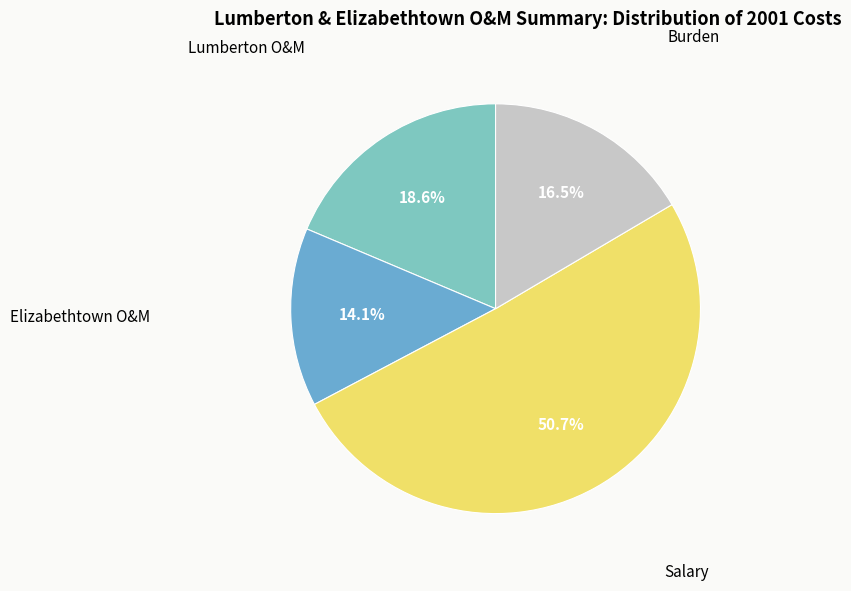

To the nearest percent, what is the average slice percentage?

25%